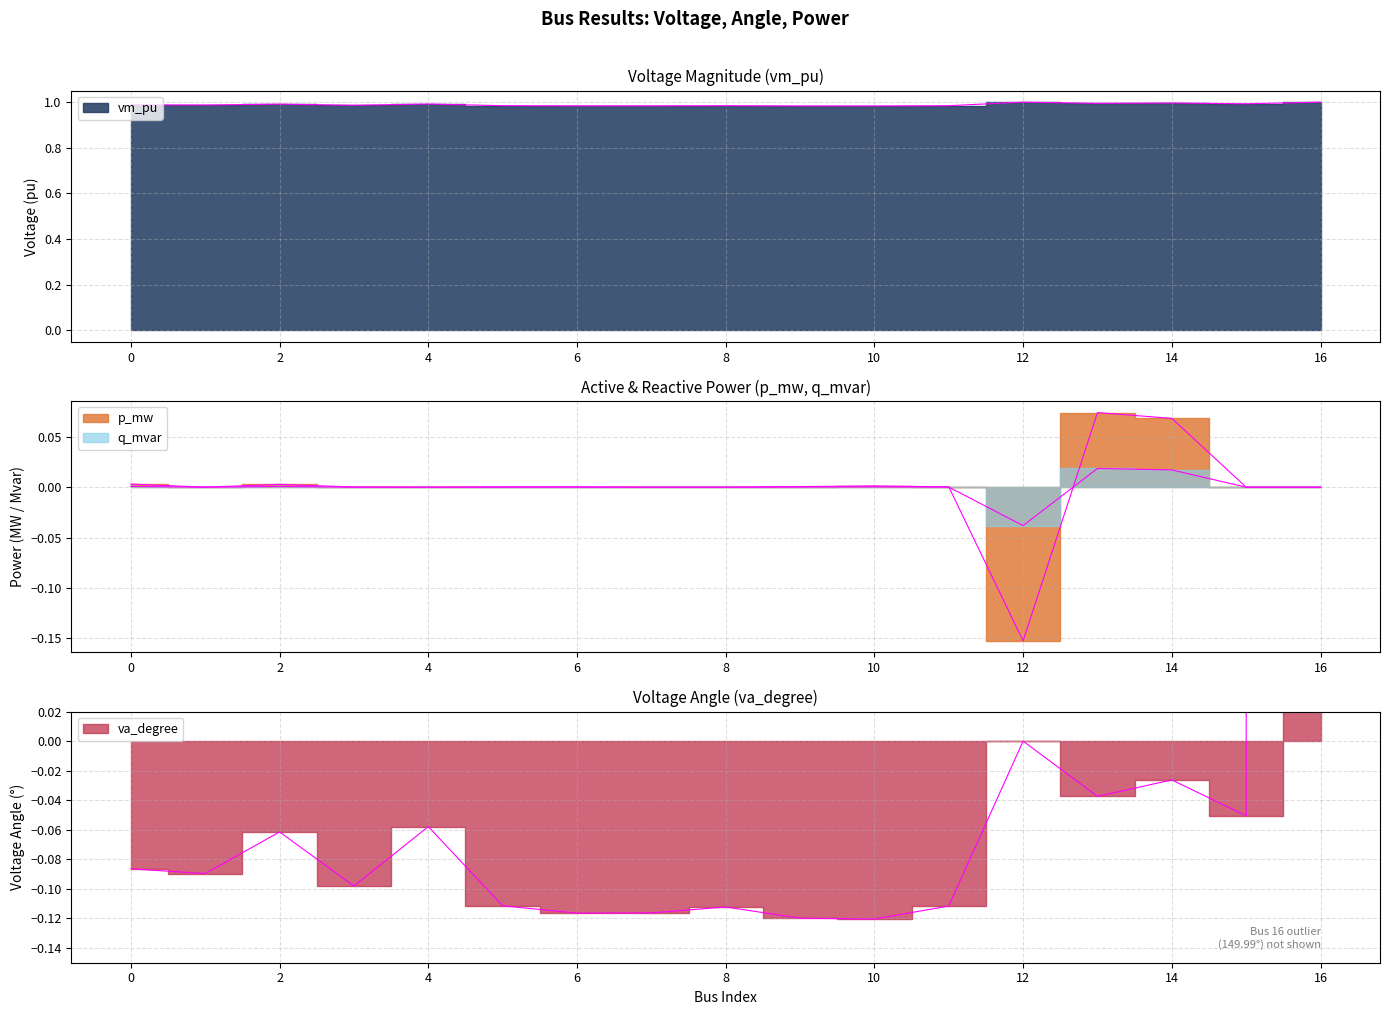

Rank the series by their maximum value, from highest to lowest.

va_degree, vm_pu, p_mw, q_mvar